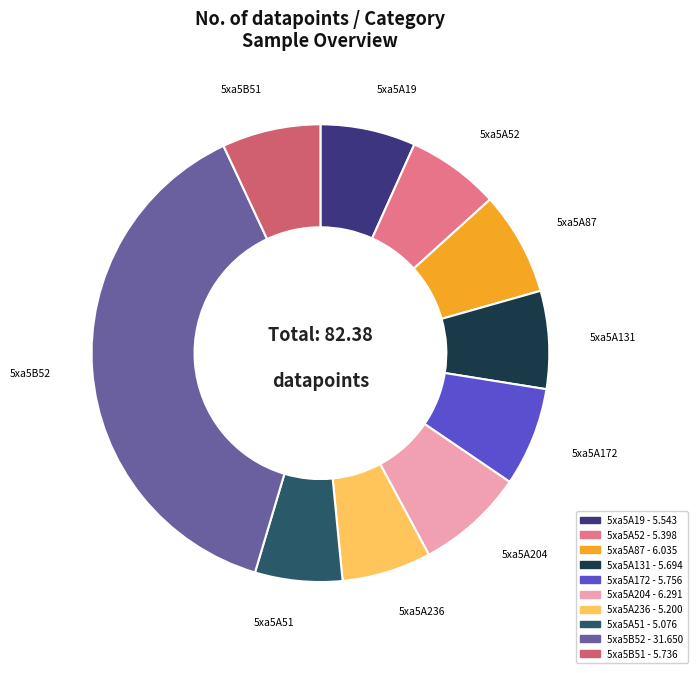

Is there a majority slice in this chart?

No